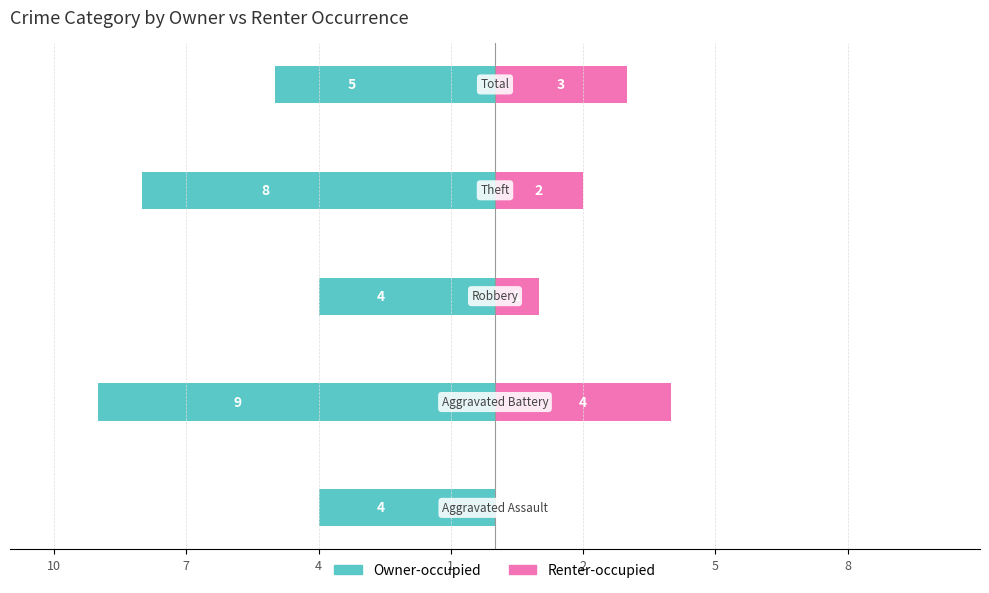

Between 2 and 4, which is larger?

4